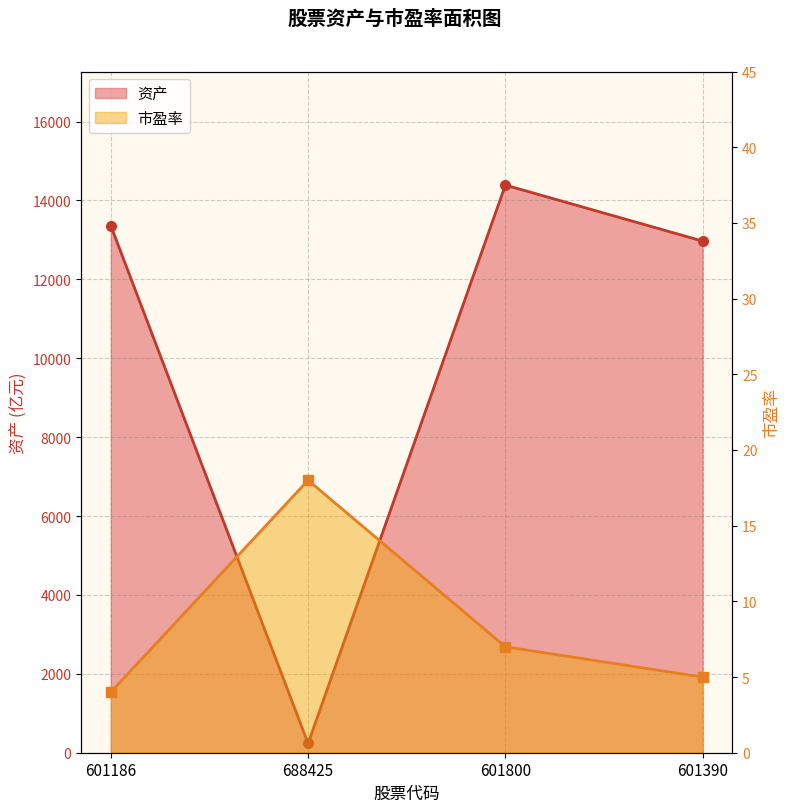

What is the label of the 2nd point from the left?

688425